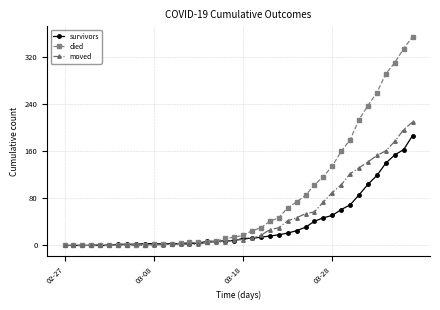

What is the highest value of the moved series?

210